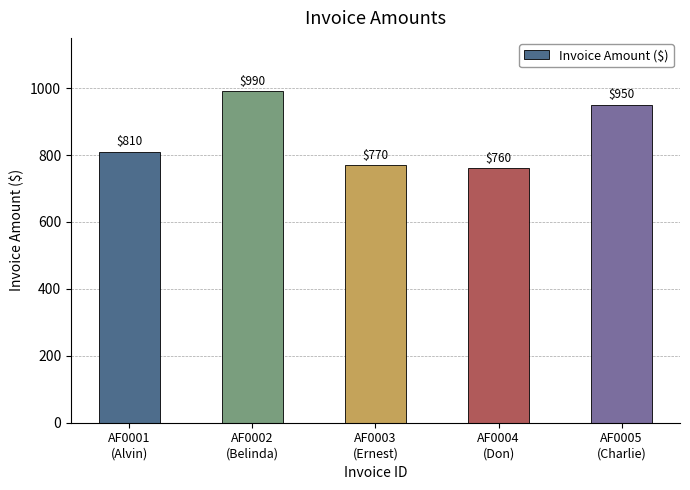

What is the label of the 2nd bar from the left?

AF0002
(Belinda)